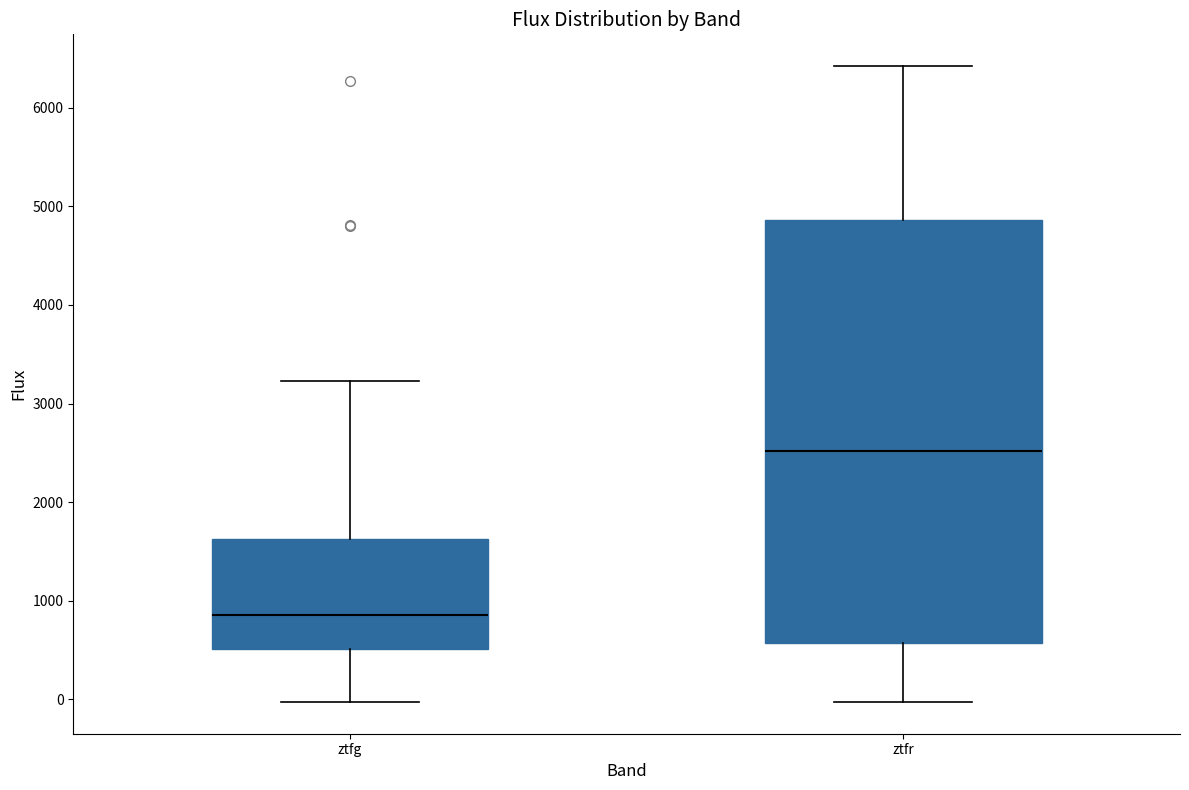

Which box has the highest median line?

ztfr